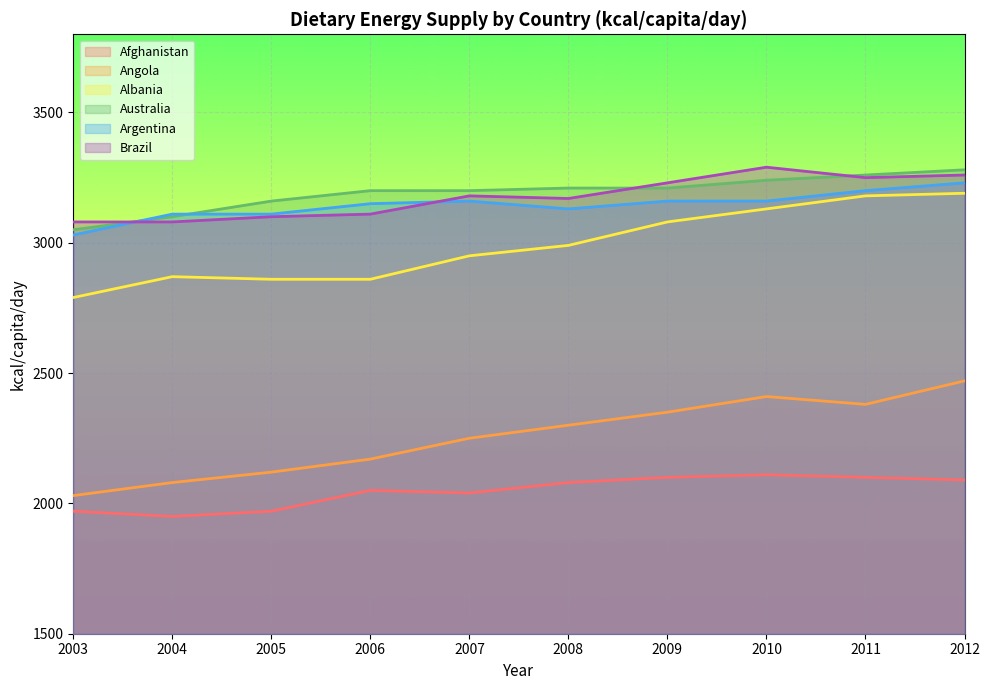

At 2012, list the series in order from smallest to largest.

Afghanistan, Angola, Albania, Argentina, Brazil, Australia